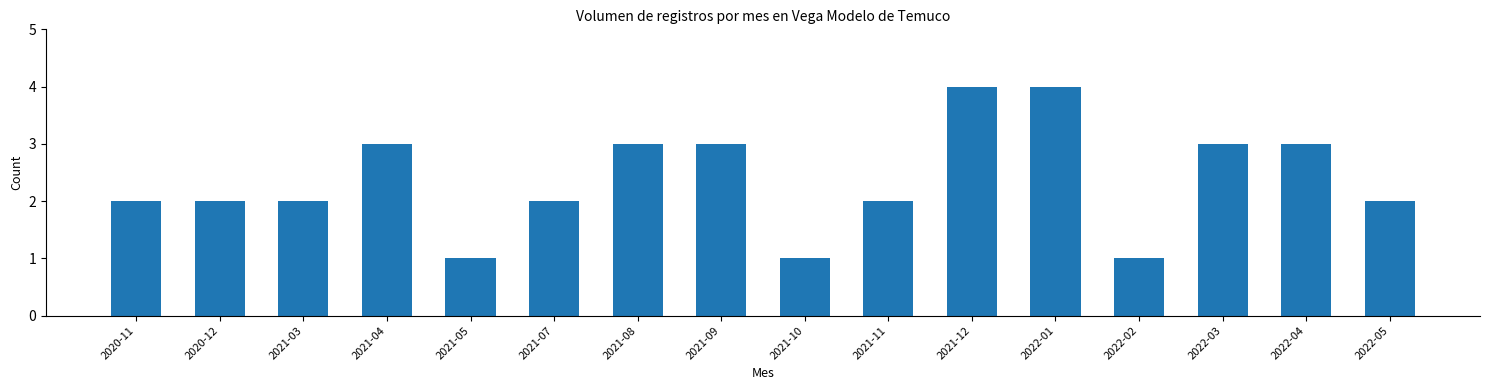

How many series are shown in this chart?

1